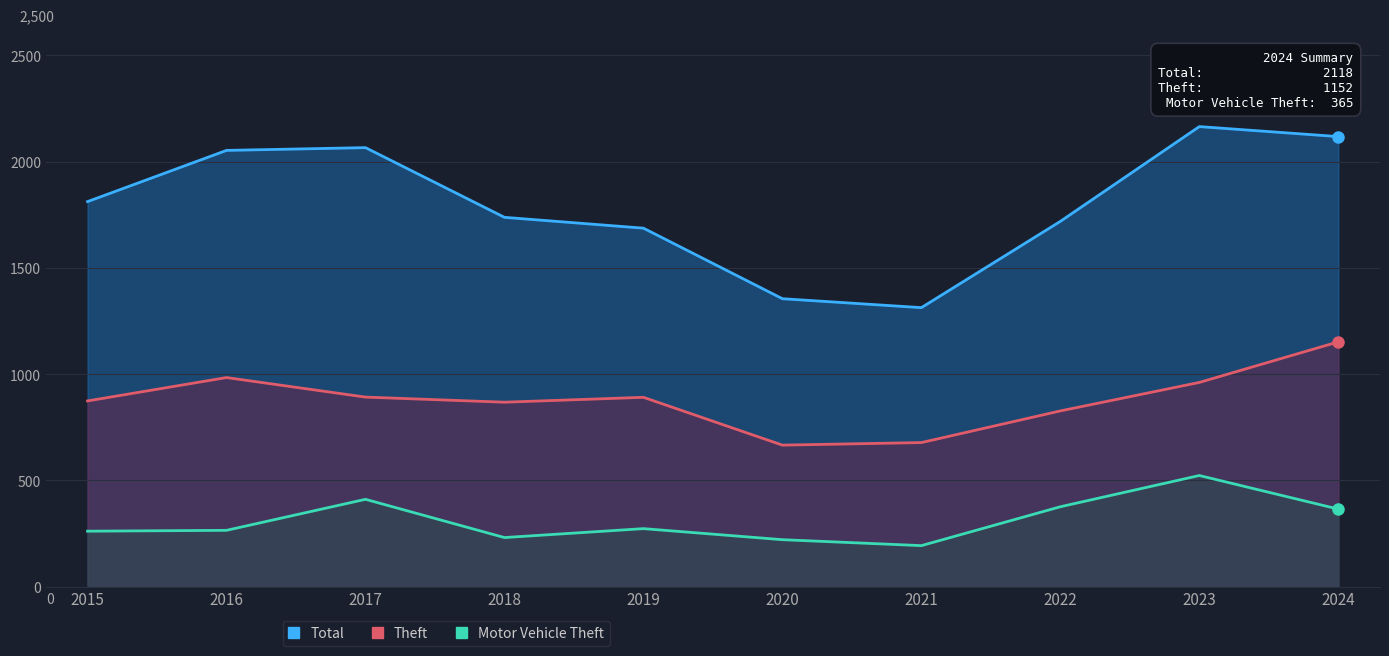

Between 2017 and 2015, which is larger?

2017